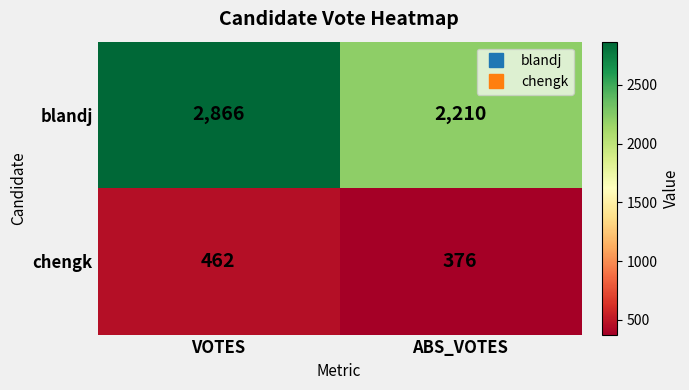

What is the maximum value shown in the chart?

2866